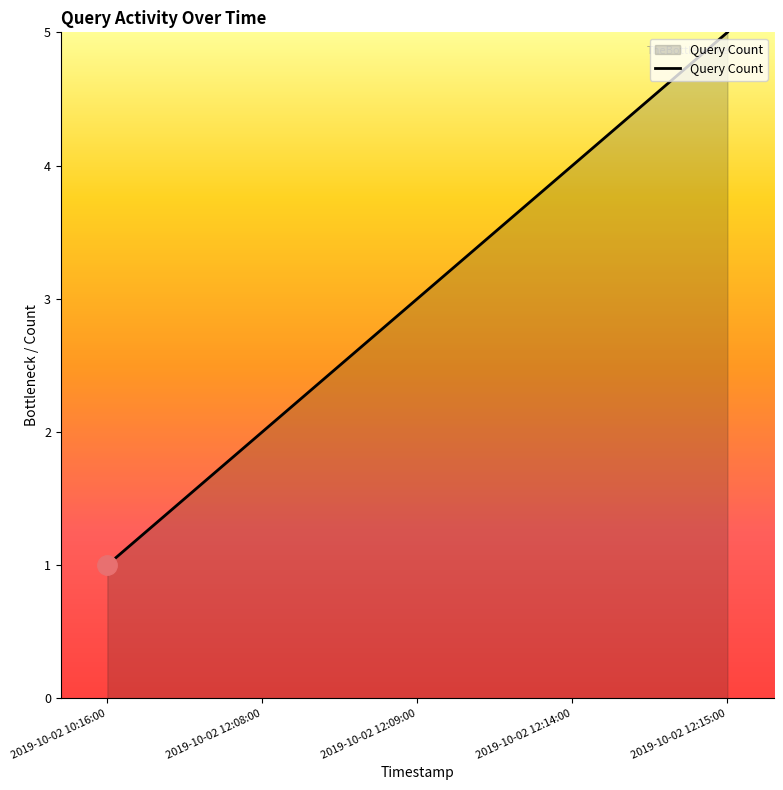

List the labels in order of value, largest first.

2019-10-02 12:15:00, 2019-10-02 12:14:00, 2019-10-02 12:09:00, 2019-10-02 12:08:00, 2019-10-02 10:16:00